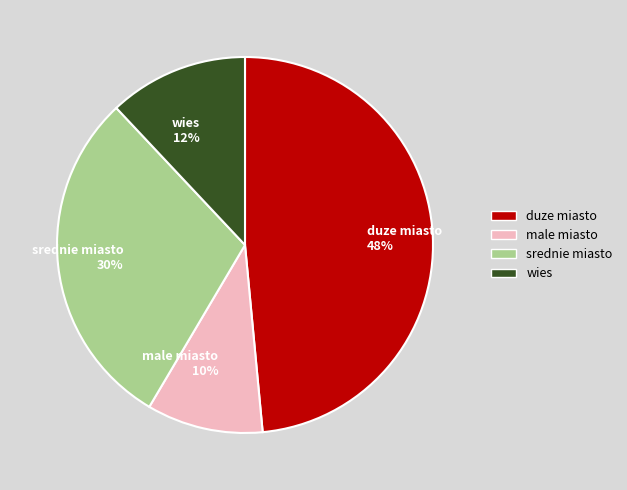

Combined, do duze miasto 48% and wies 12% account for over 50%?

Yes